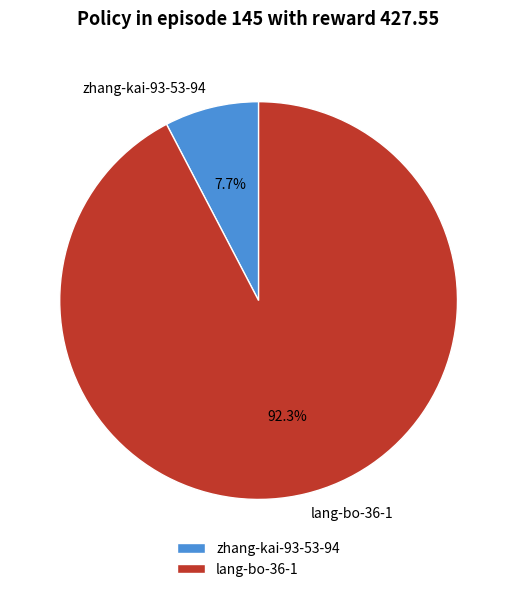

To the nearest percent, what is the combined percentage of zhang-kai-93-53-94 and lang-bo-36-1?

100%